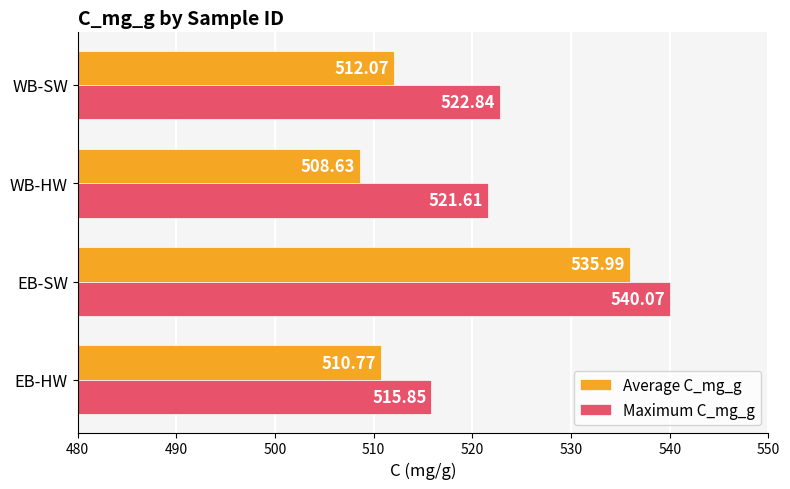

Where is Maximum C_mg_g nearest to the value 527?

WB-SW